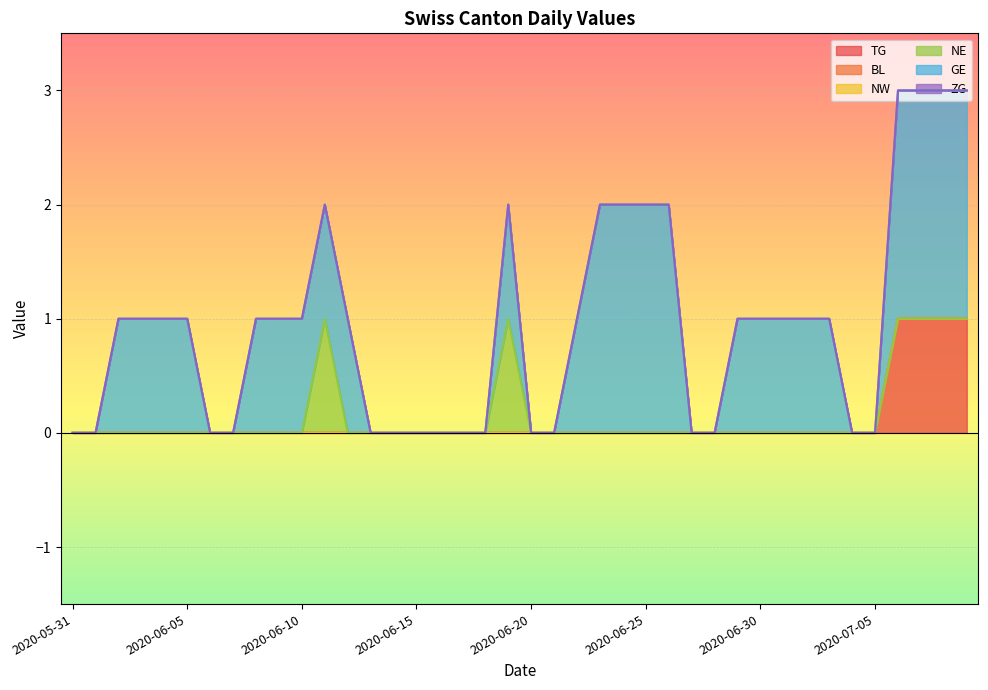

True or false: NW has a value of 0 at 2020-06-12.

True